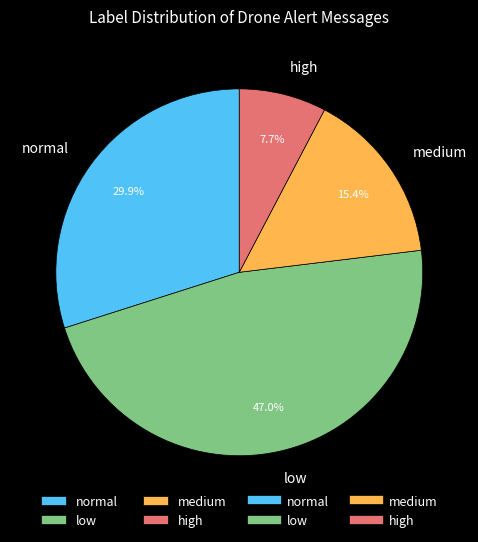

Do high and medium together represent more than half of the pie?

No